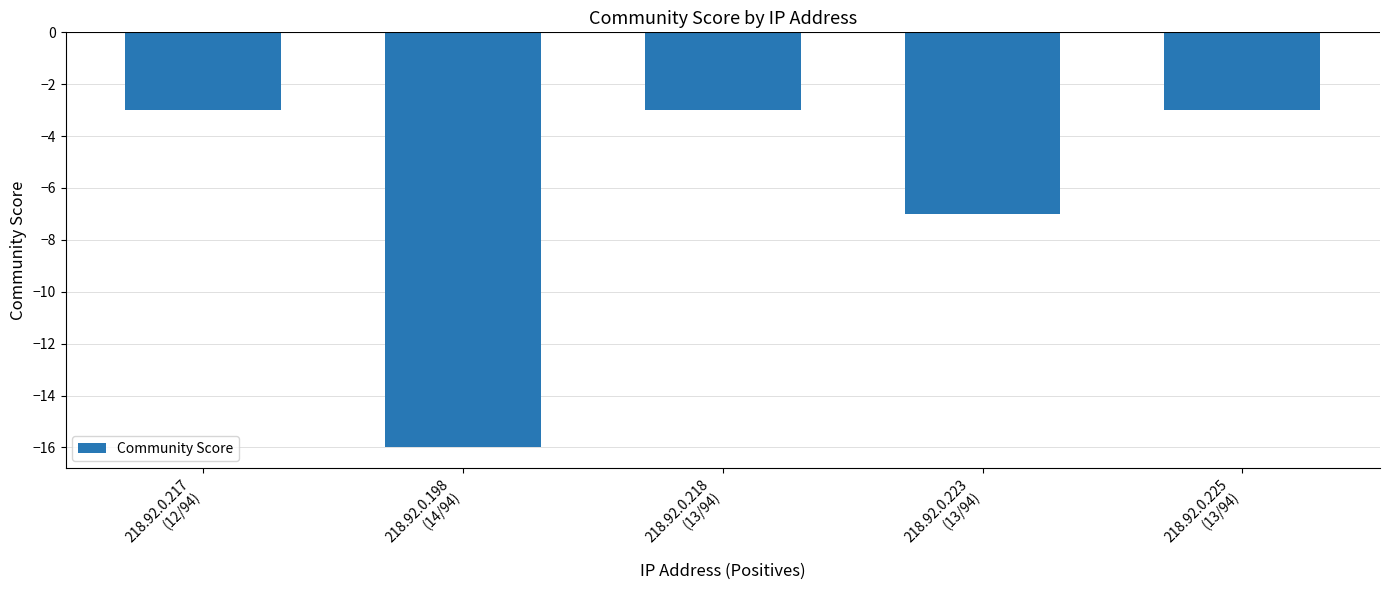

What is the smallest value displayed?

-16